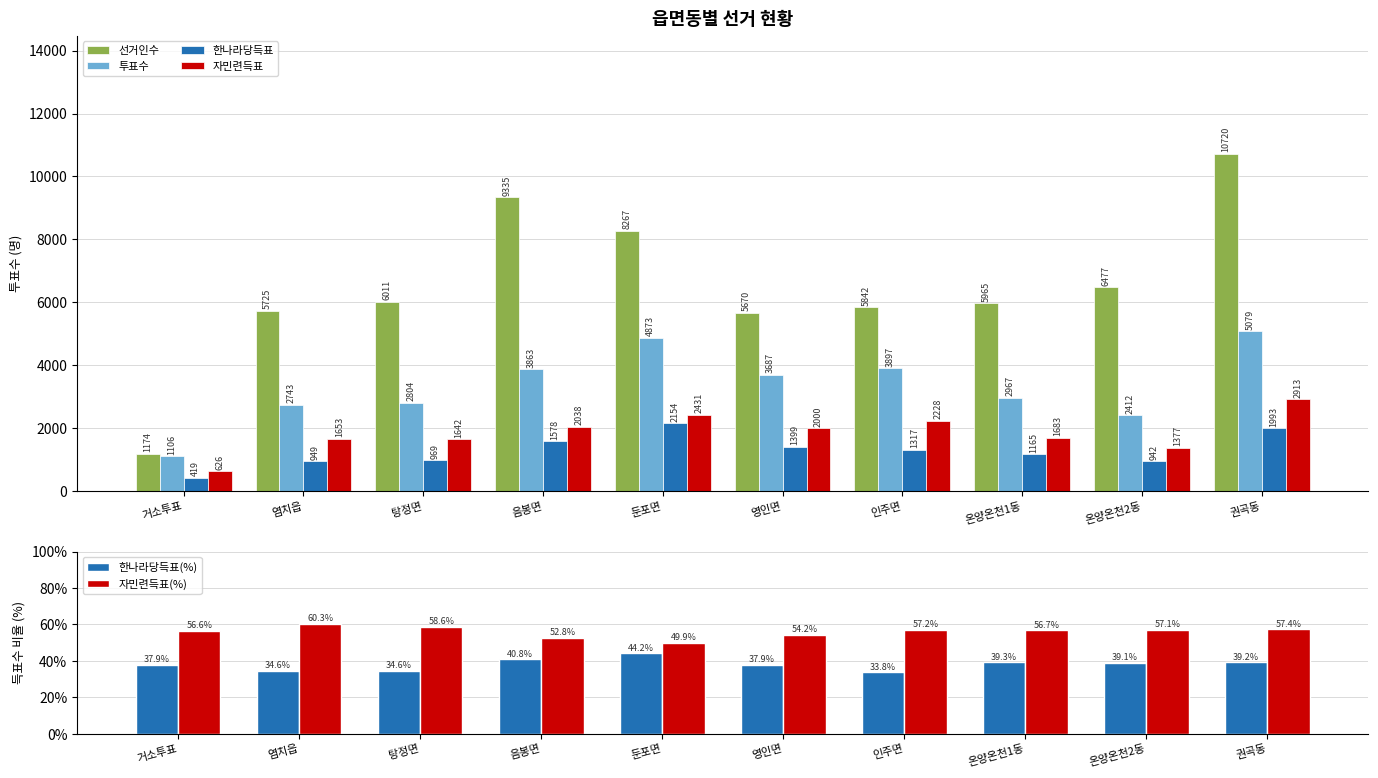

How many categories are shown in the chart?

10